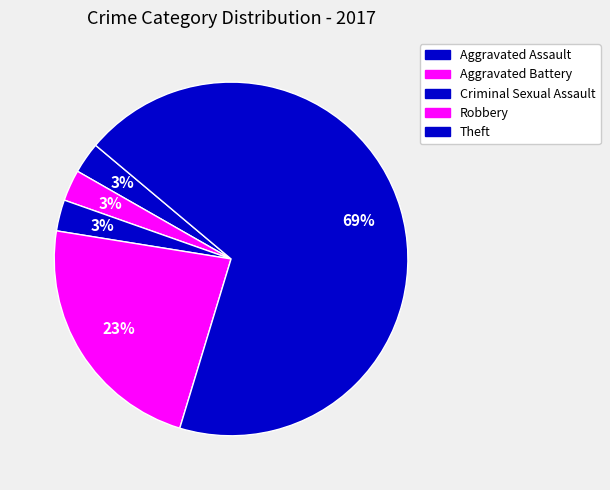

How many segments does this pie chart have?

5